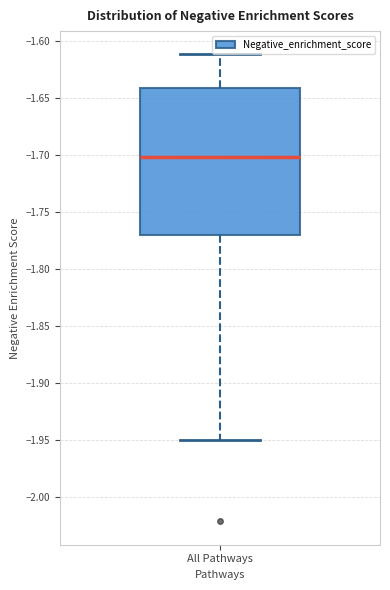

Transcribe this box plot: give where the median line is, the range the box spans, and where the two whiskers end, as read against the y-axis. The values are not printed on the chart, so give them approximately, as read against the axis.

median -1.70, box -1.77 to -1.64, whiskers -1.95 to -1.61